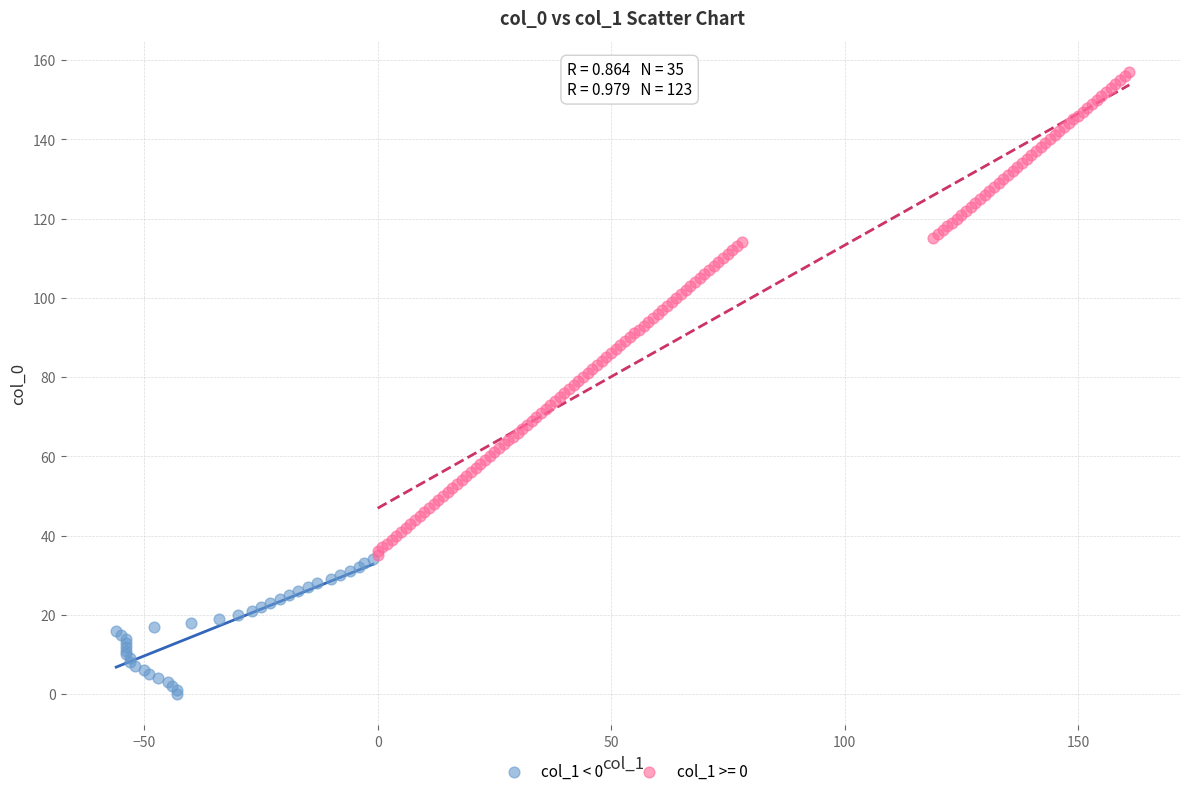

Which series reaches the minimum Y coordinate?

col_1 < 0